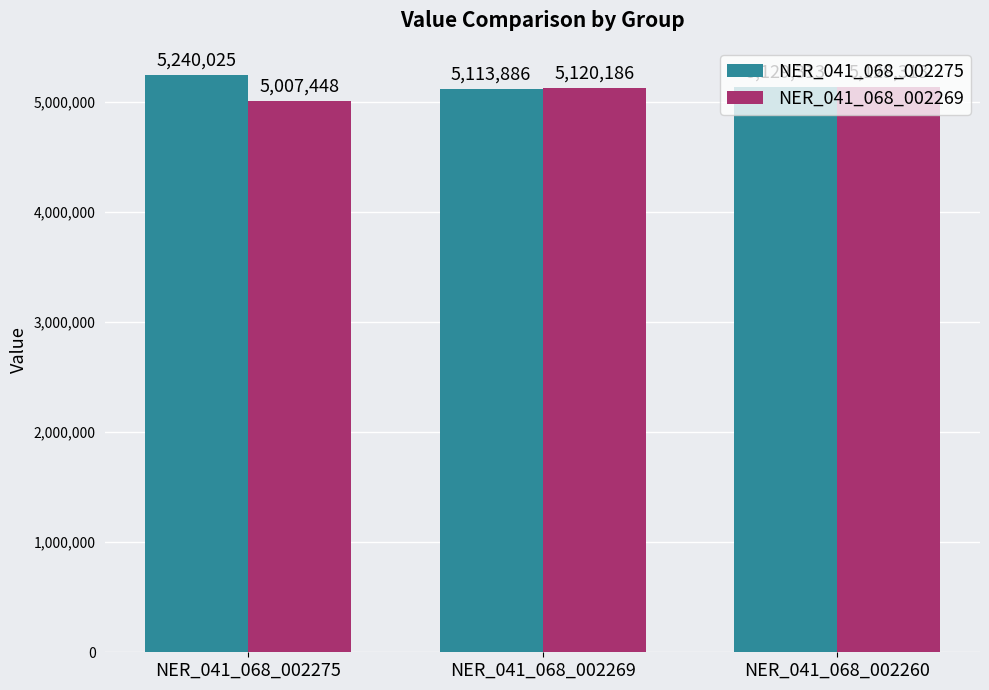

What is the minimum value for NER_041_068_002269?

5007448